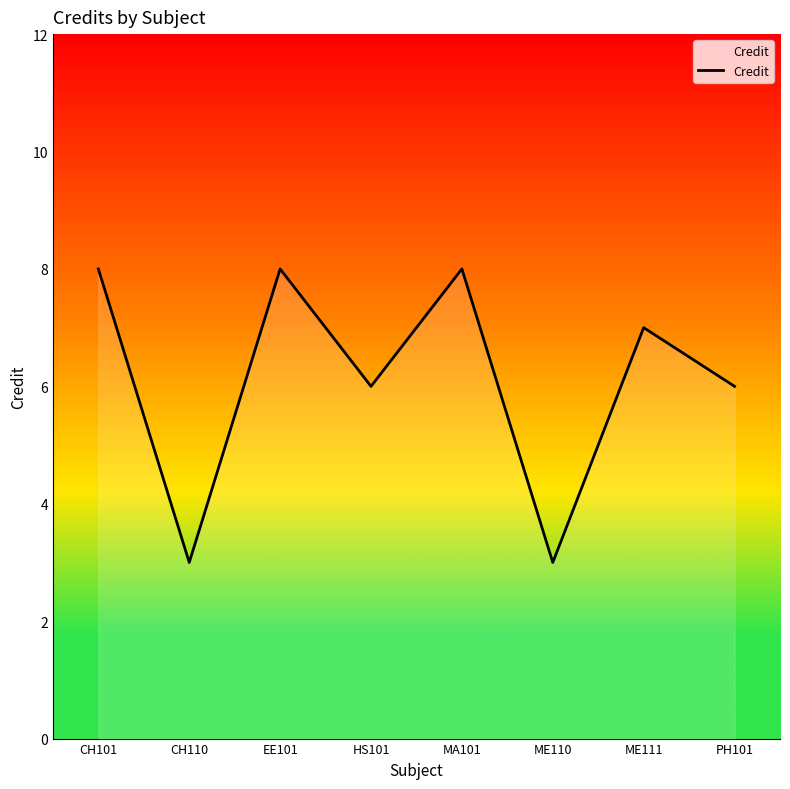

Approximately how many times larger is the value at HS101 compared to ME111?

0.9